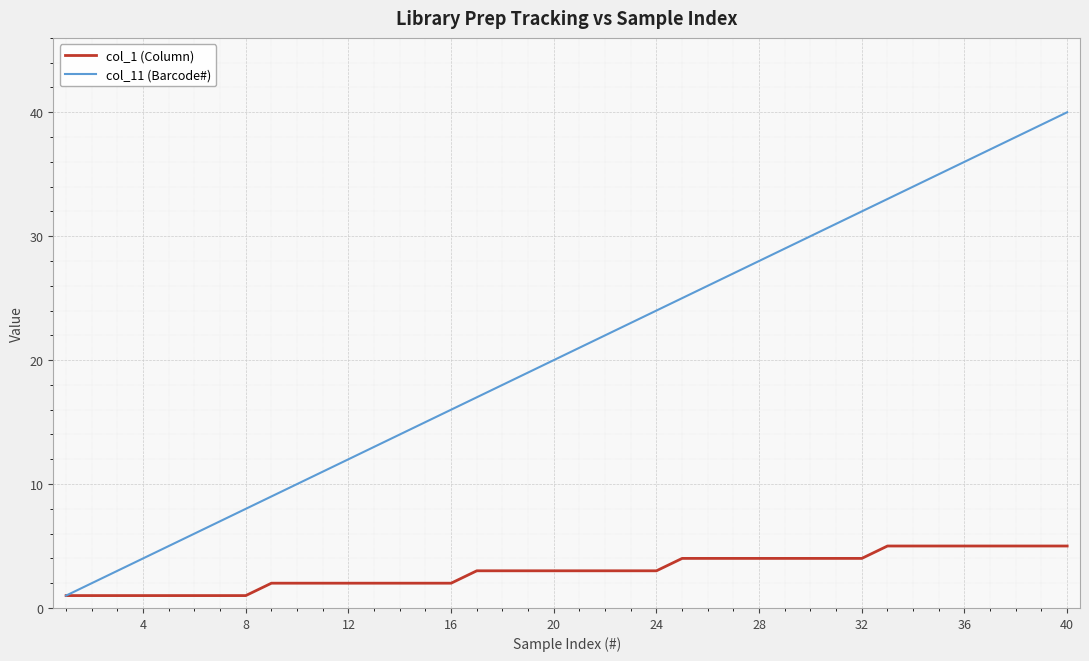

What is the greatest value displayed?

40